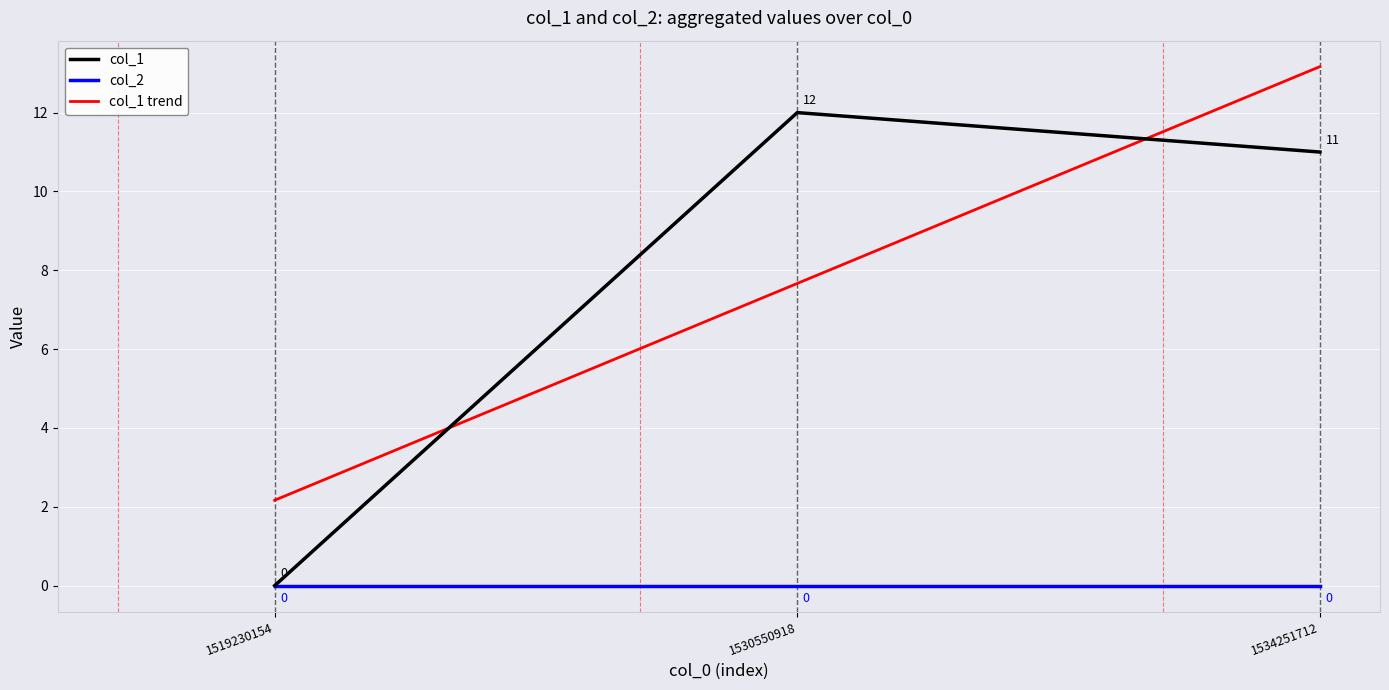

What is the difference between the maximum and minimum values?

12